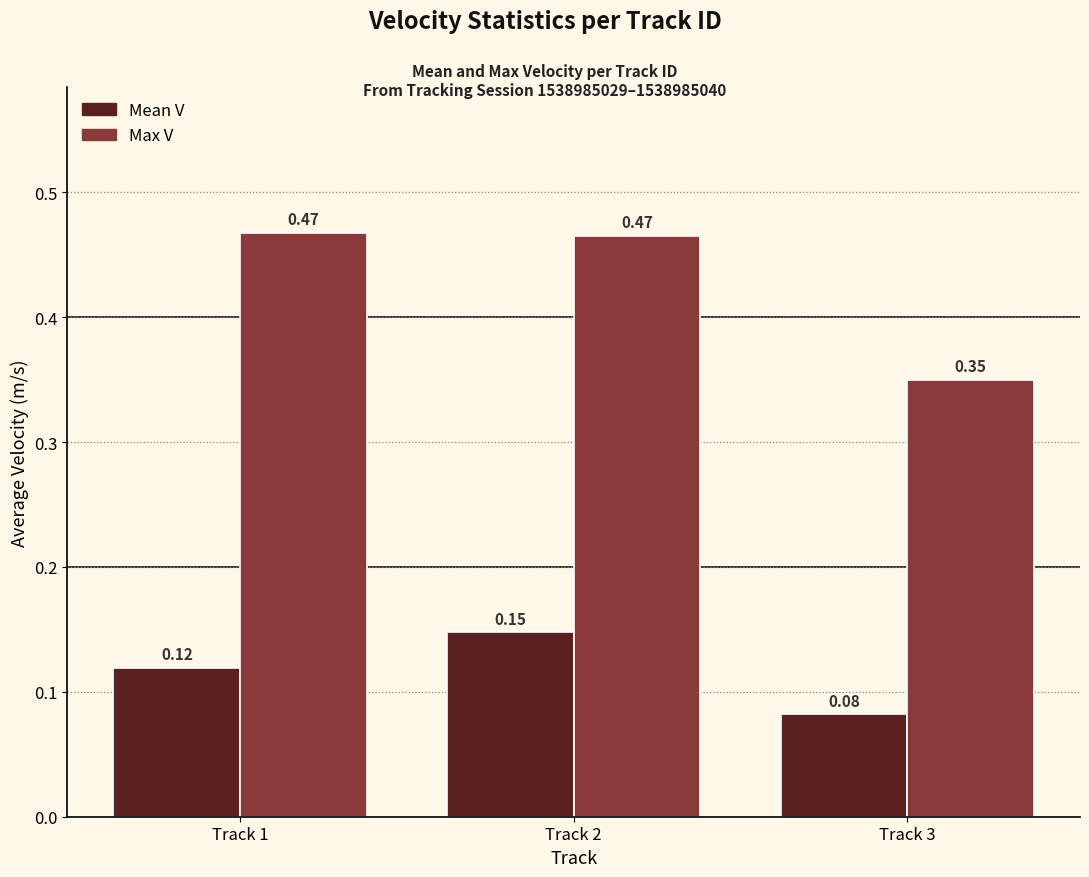

List the series in order of their overall mean, highest first.

Max V, Mean V